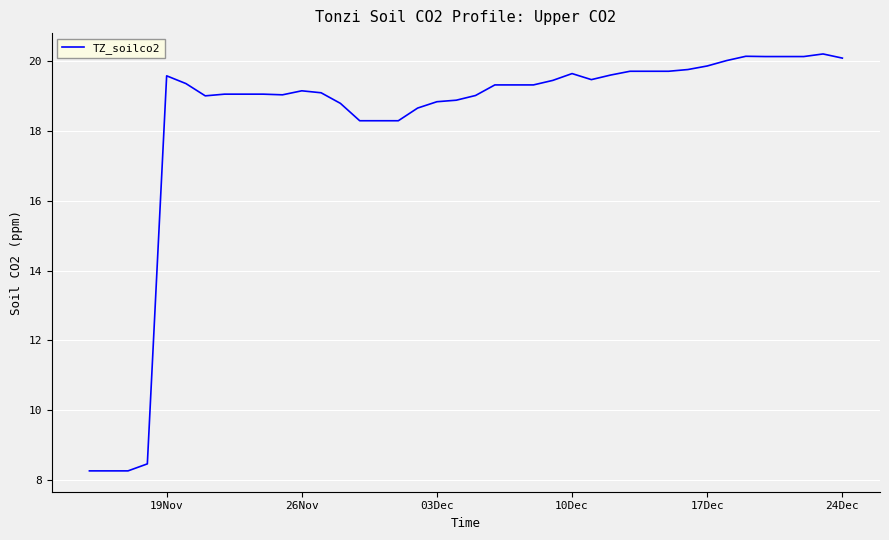

What is the minimum value shown in the chart?

8.3